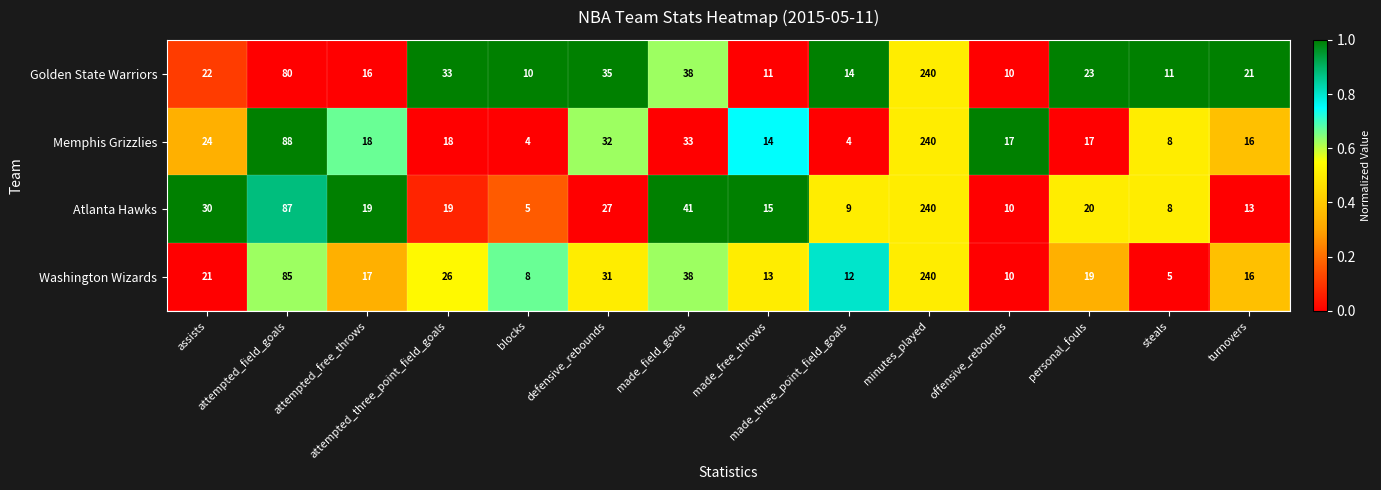

At which category is the sum across all series the highest?

minutes_played